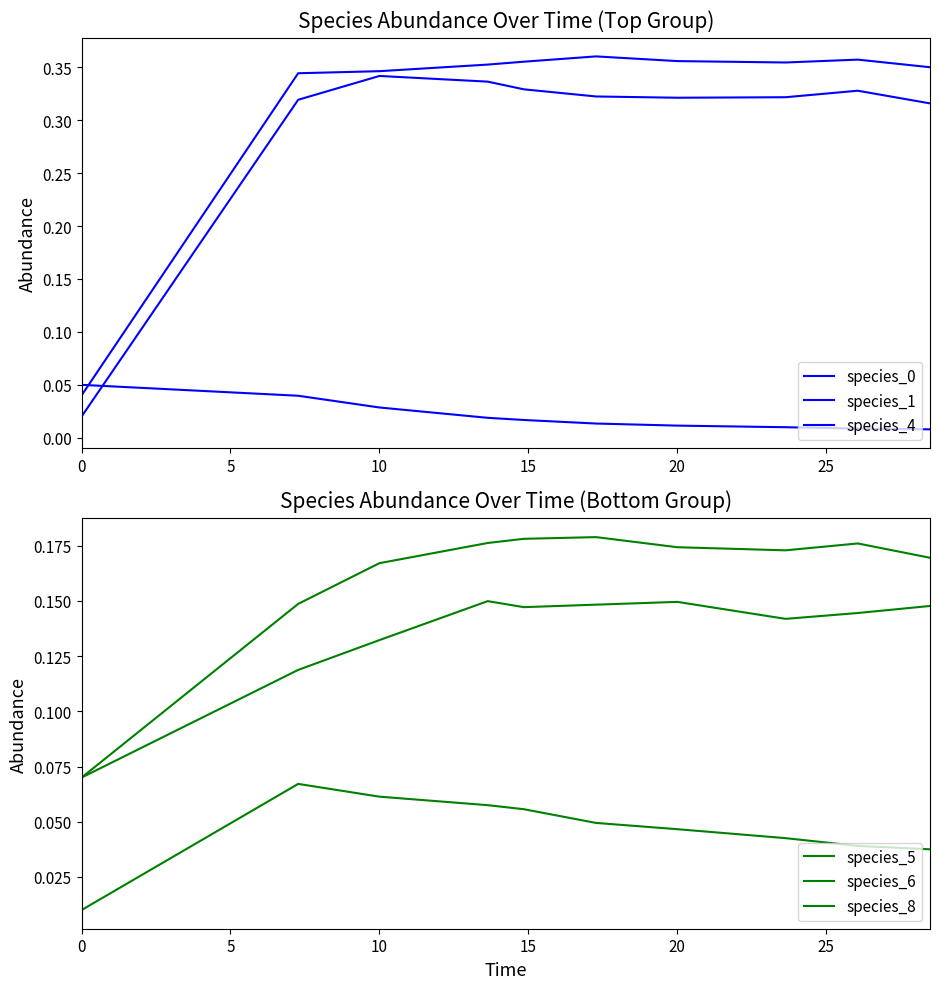

What is the highest value of the species_0 series?

0.4